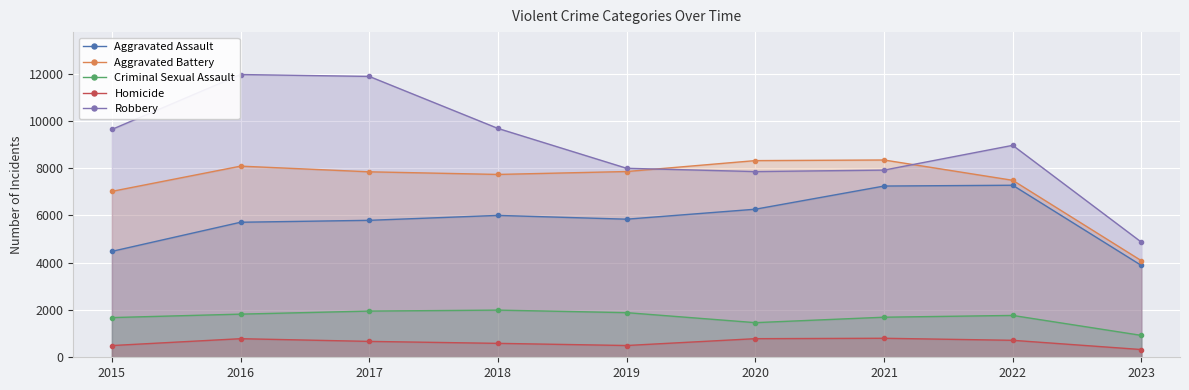

Reading left to right, list all the values displayed in this chart.

Aggravated Assault: 4480	5712	5793	6001	5841	6263	7243	7277	3885
Aggravated Battery: 7018	8085	7845	7734	7857	8319	8345	7486	4085
Criminal Sexual Assault: 1679	1825	1954	1995	1888	1465	1695	1770	926
Homicide: 496	786	672	589	498	787	804	718	327
Robbery: 9638	11960	11880	9680	7994	7855	7917	8965	4870